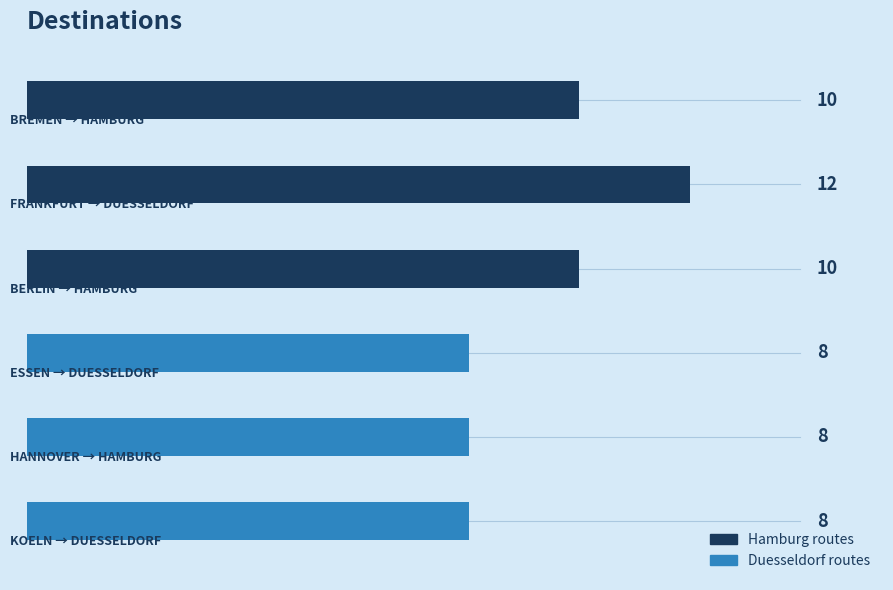

What is the greatest value displayed?

12